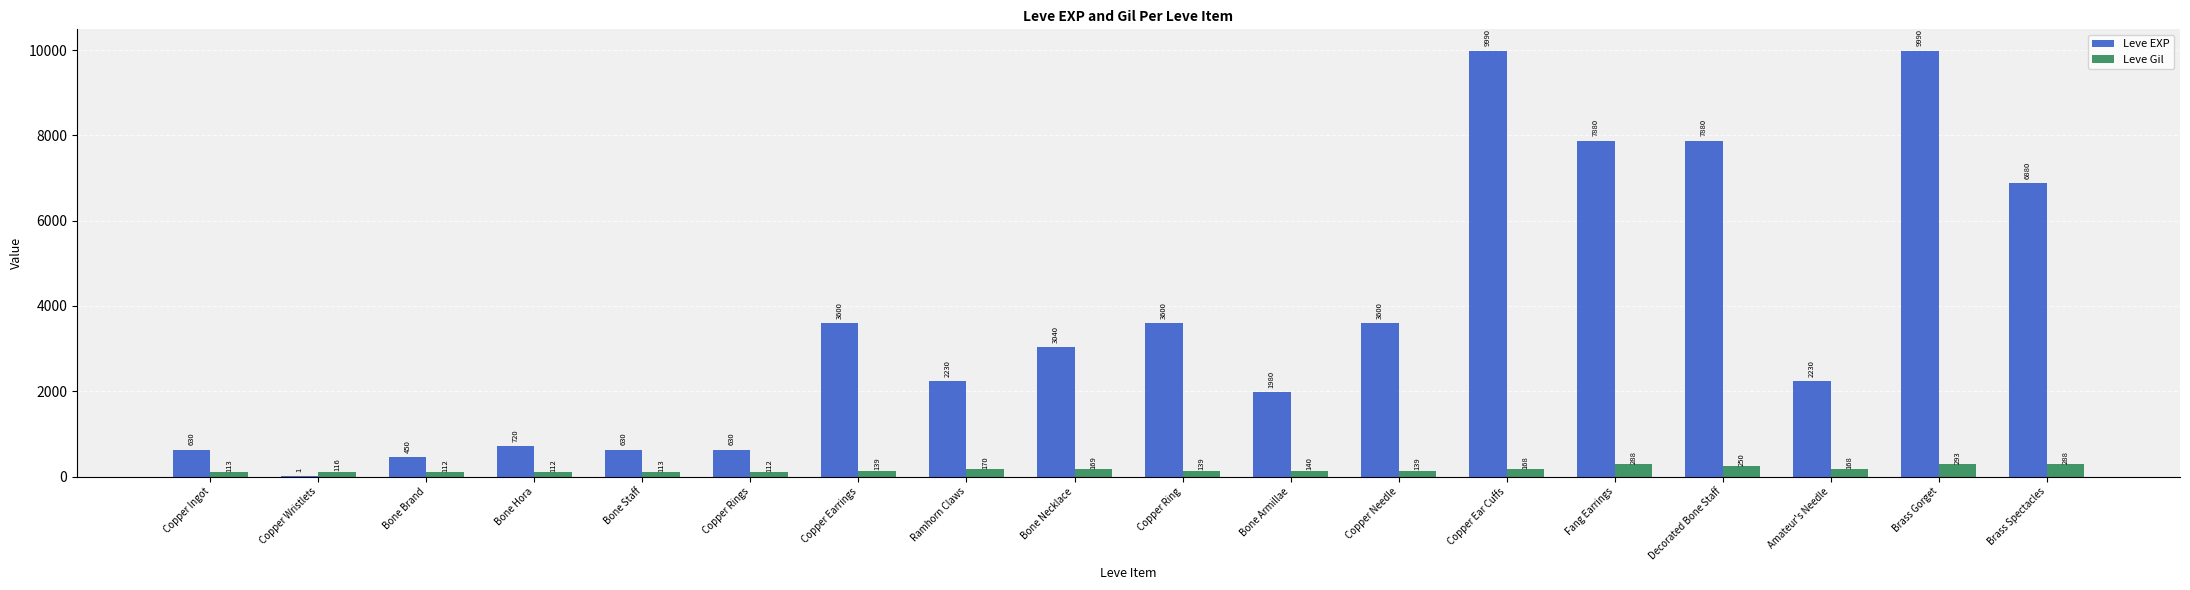

What is the maximum value shown in the chart?

9990